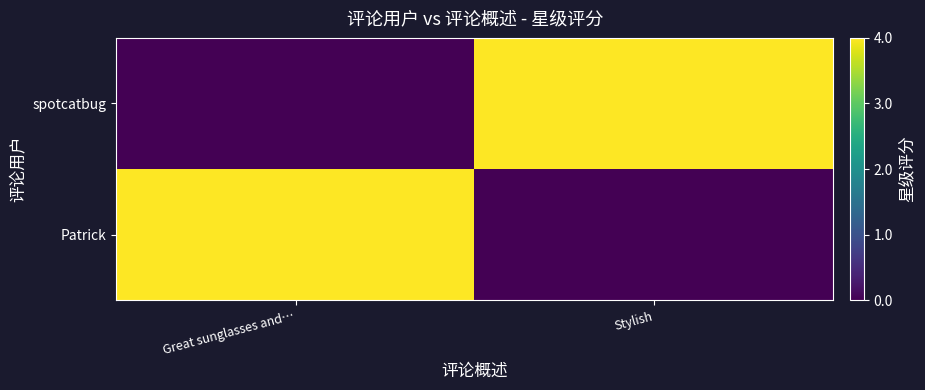

At which category is the sum across all series the highest?

Great sunglasses and…